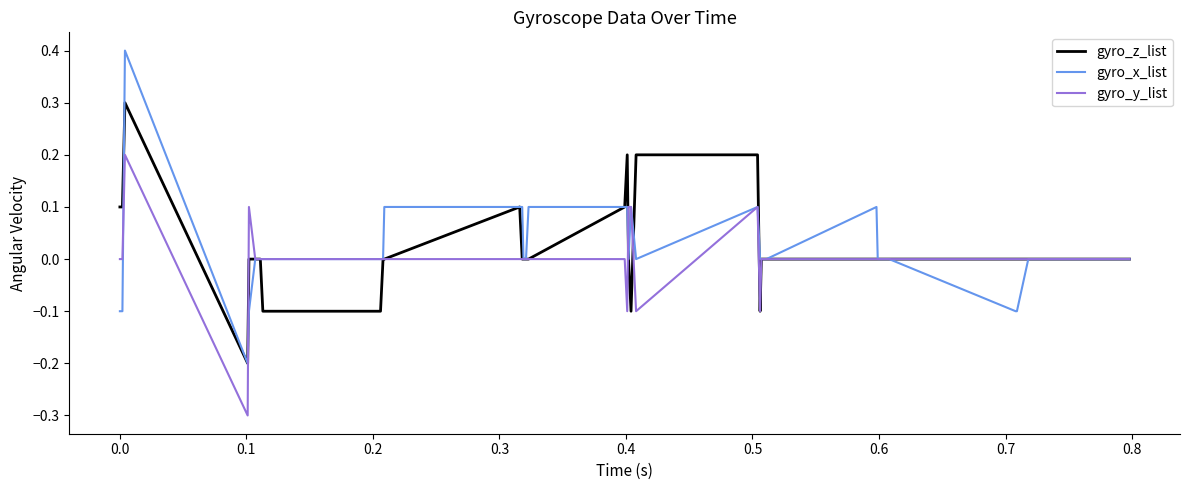

What is the minimum value shown in the chart?

-0.3